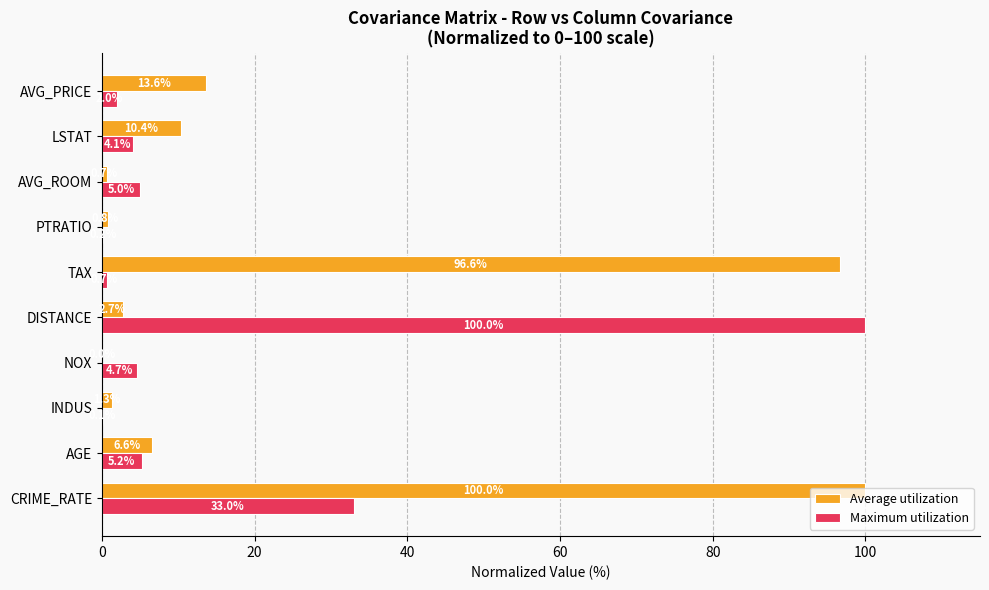

Is it true that Maximum utilization equals 162.2 at DISTANCE?

False